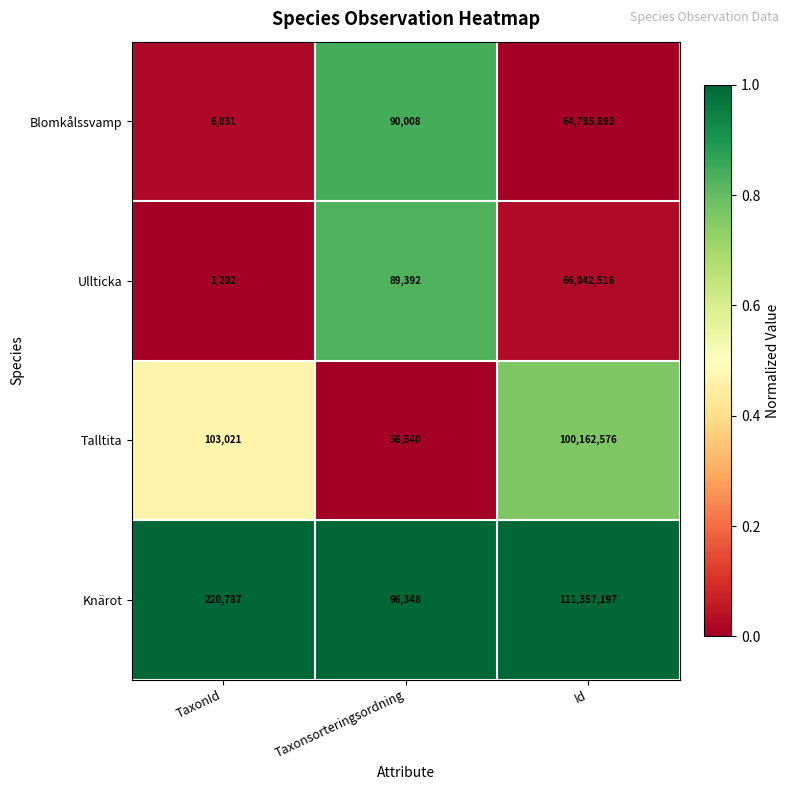

At which category is the sum across all series the highest?

Id